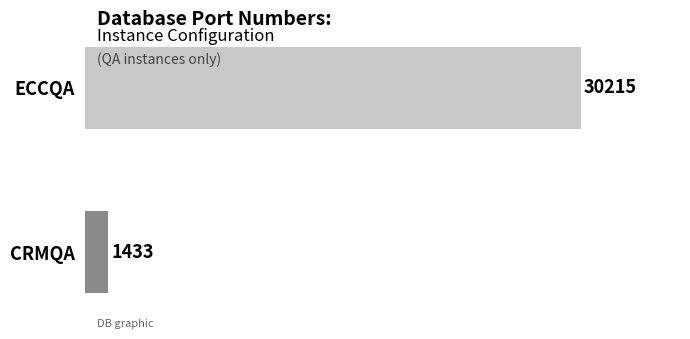

Between CRMQA and ECCQA, which is larger?

ECCQA